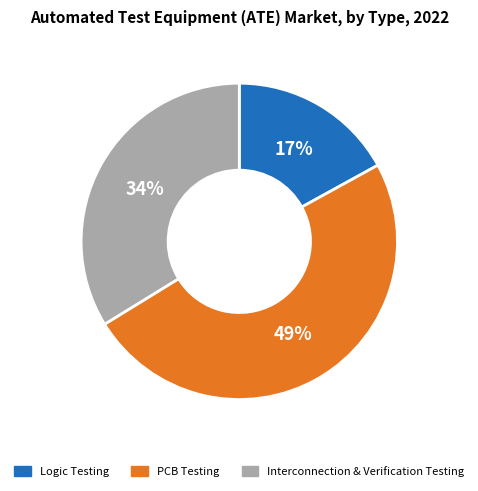

Rank the categories by value from lowest to highest.

Logic Testing, Interconnection & Verification Testing, PCB Testing